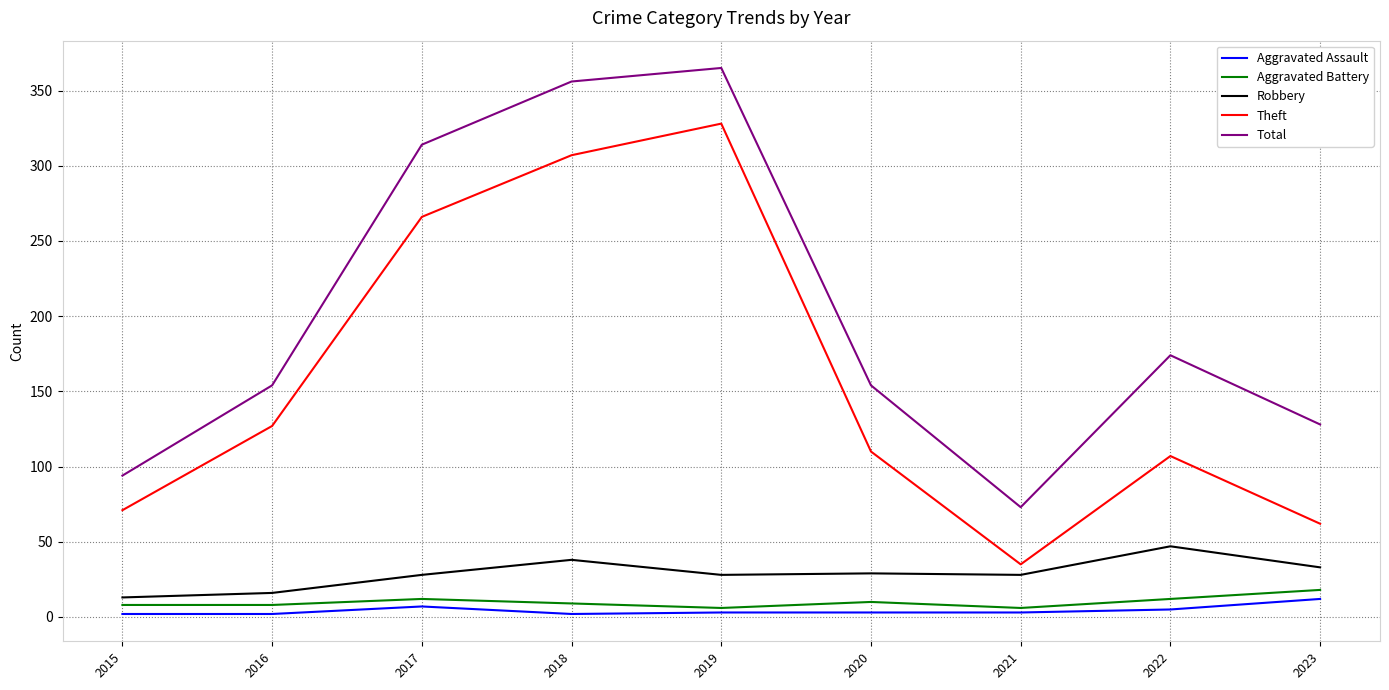

Where is Theft nearest to the value 181?

2016